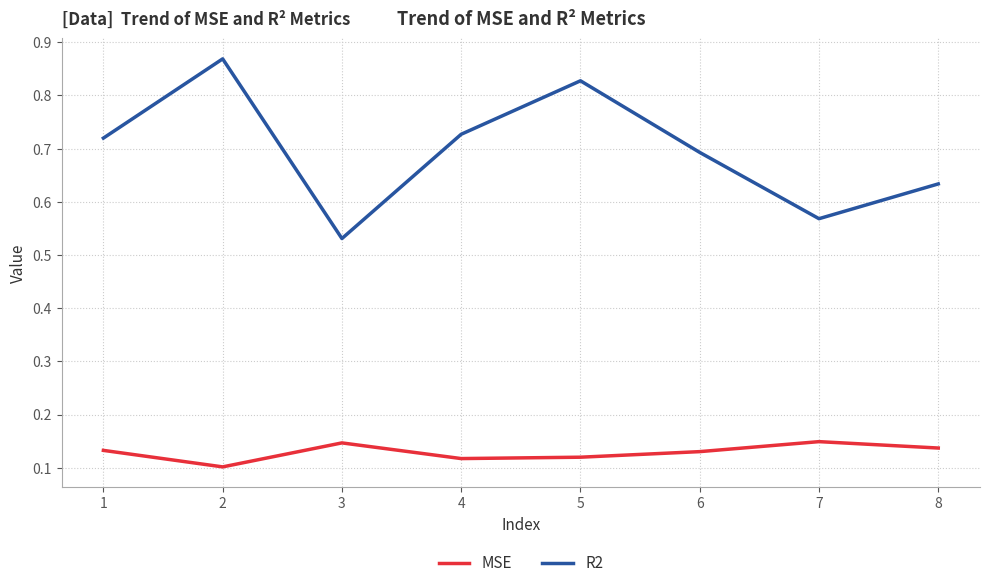

Which category has the lowest value across all series?

2